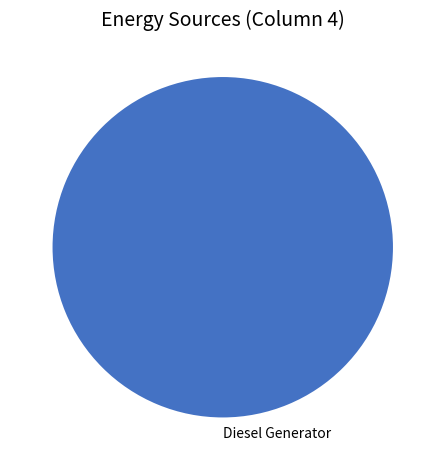

What is the majority slice?

Diesel Generator